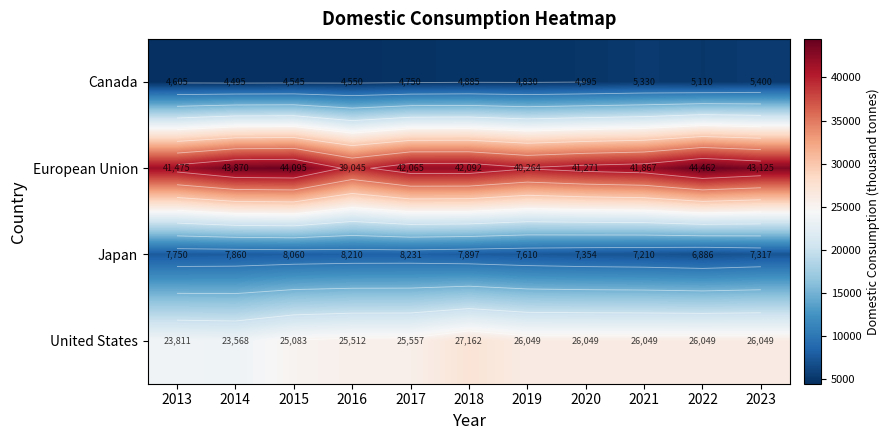

Rank the series by their maximum value, from highest to lowest.

European Union, United States, Japan, Canada